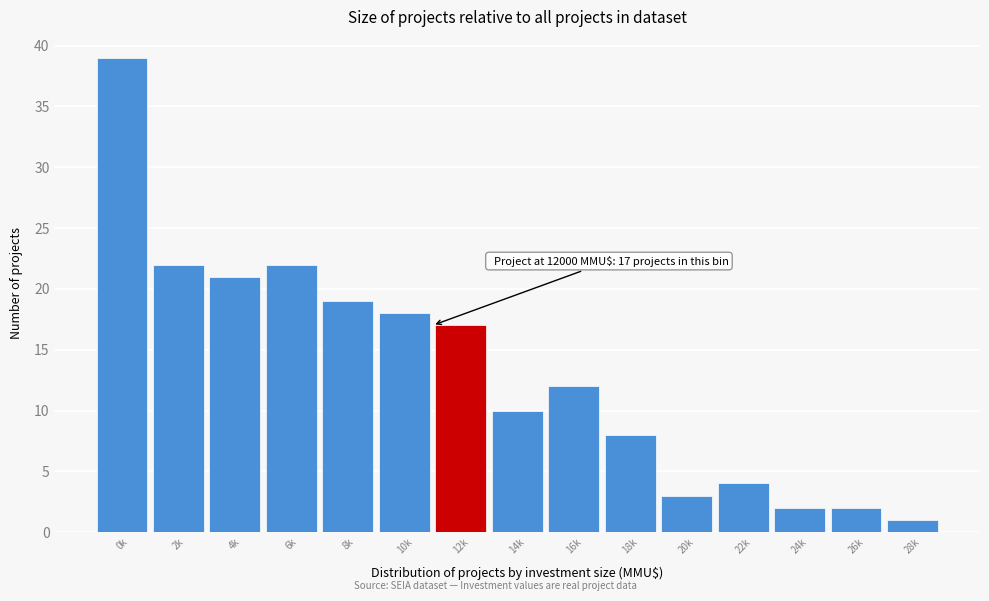

Reading left to right, what are all the values shown in this chart?

0k=39	2k=22	4k=21	6k=22	8k=19	10k=18	12k=17	14k=10	16k=12	18k=8	20k=3	22k=4	24k=2	26k=2	28k=1